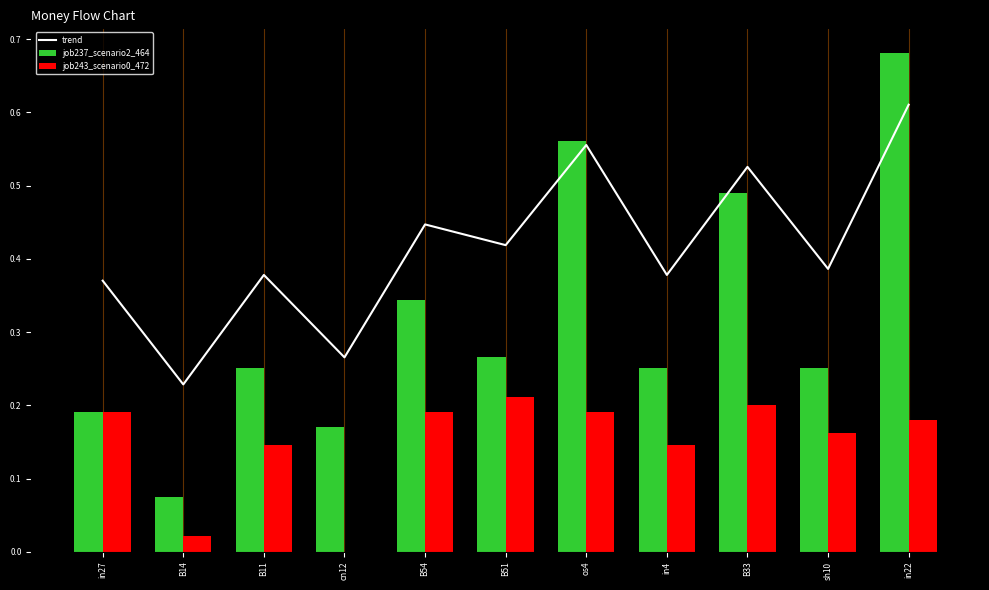

The job243_scenario0_472 series shows 0.0 at cn12. True or false?

True